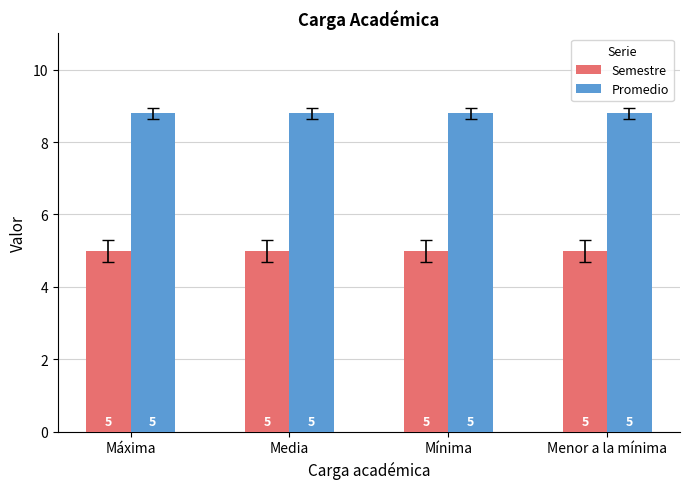

List the series in order of their overall mean, lowest first.

Semestre, Promedio